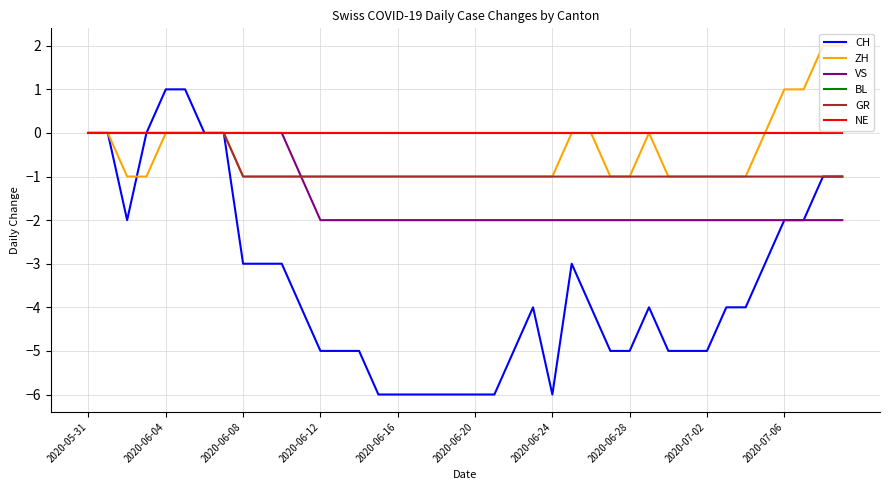

Is this an area chart (filled region under the line)?

No